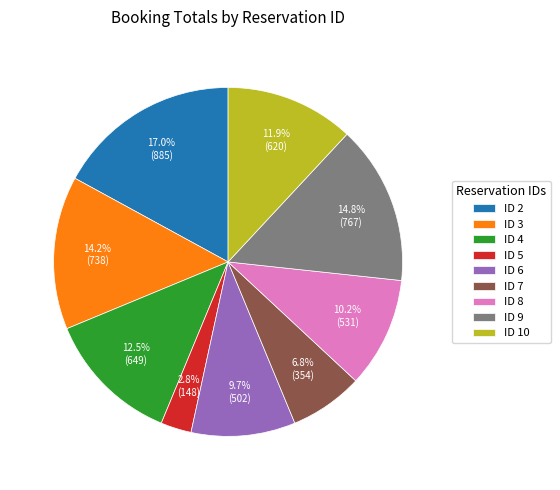

To the nearest percent, what is the average slice percentage?

11%